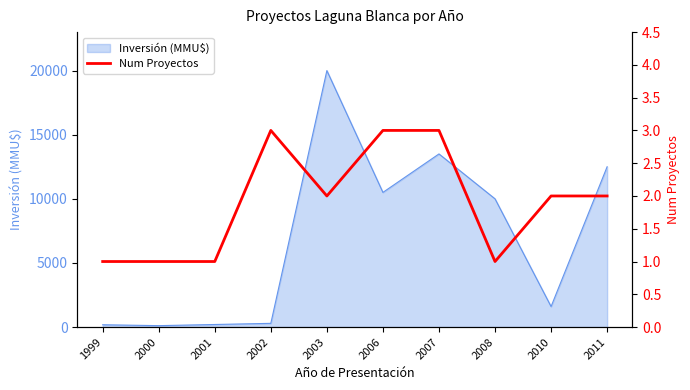

True or false: Inversión (MMU$) has a value of 180 at 1999.

True